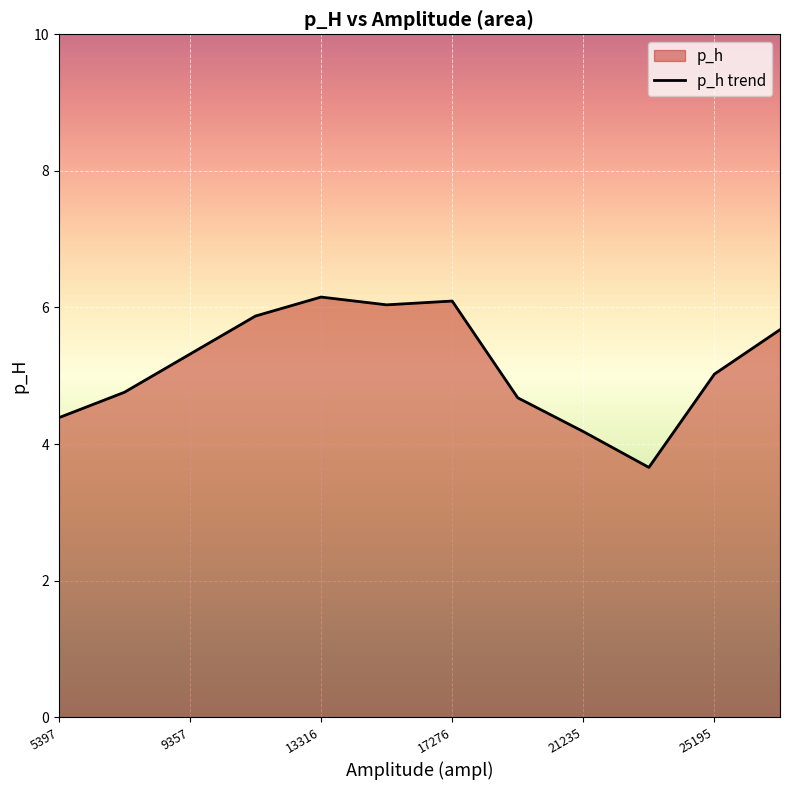

What is the change in value from 13316 to 21235?

-2.0